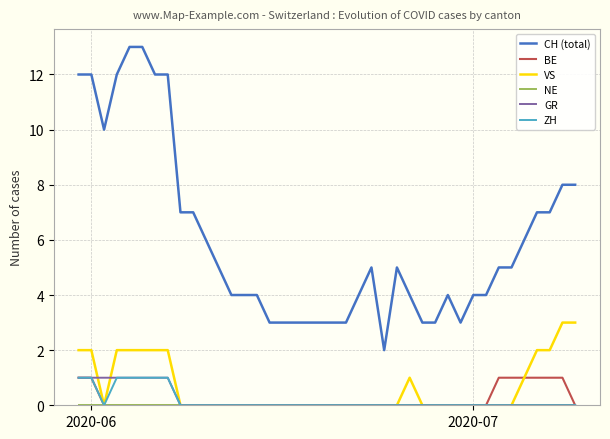

What is the difference between the maximum and minimum values in the ZH series?

1